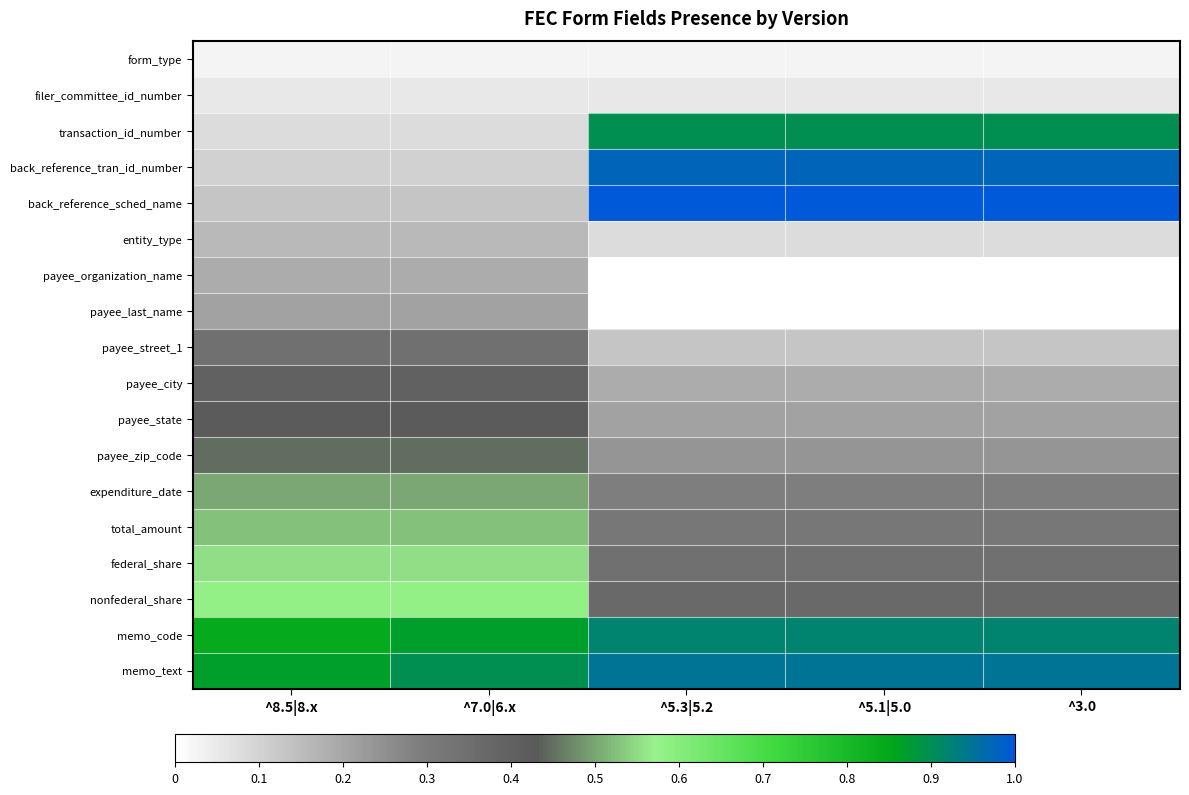

Rank the series at ^3.0 from highest to lowest value.

back_reference_sched_name, back_reference_tran_id_number, memo_text, memo_code, transaction_id_number, nonfederal_share, federal_share, total_amount, expenditure_date, payee_zip_code, payee_state, payee_city, payee_street_1, entity_type, filer_committee_id_number, form_type, payee_organization_name, payee_last_name